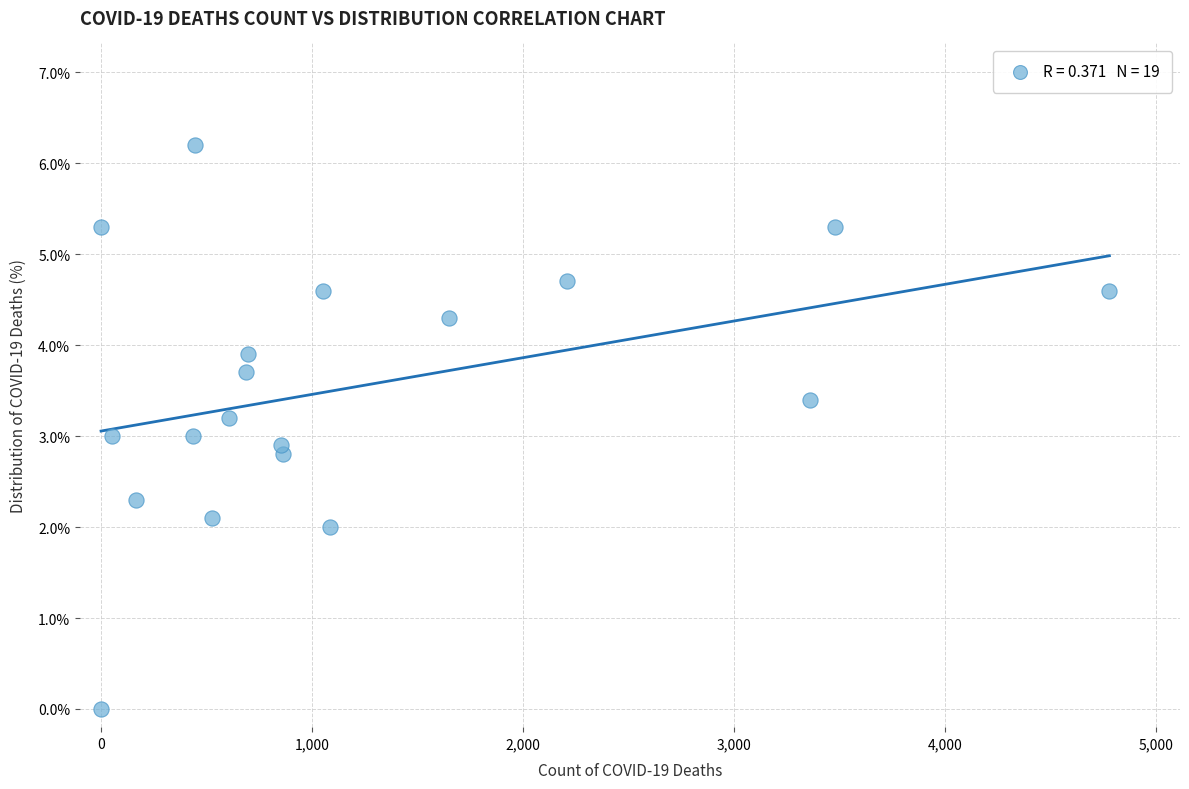

What is the range of Y values (max minus min)?

6.2